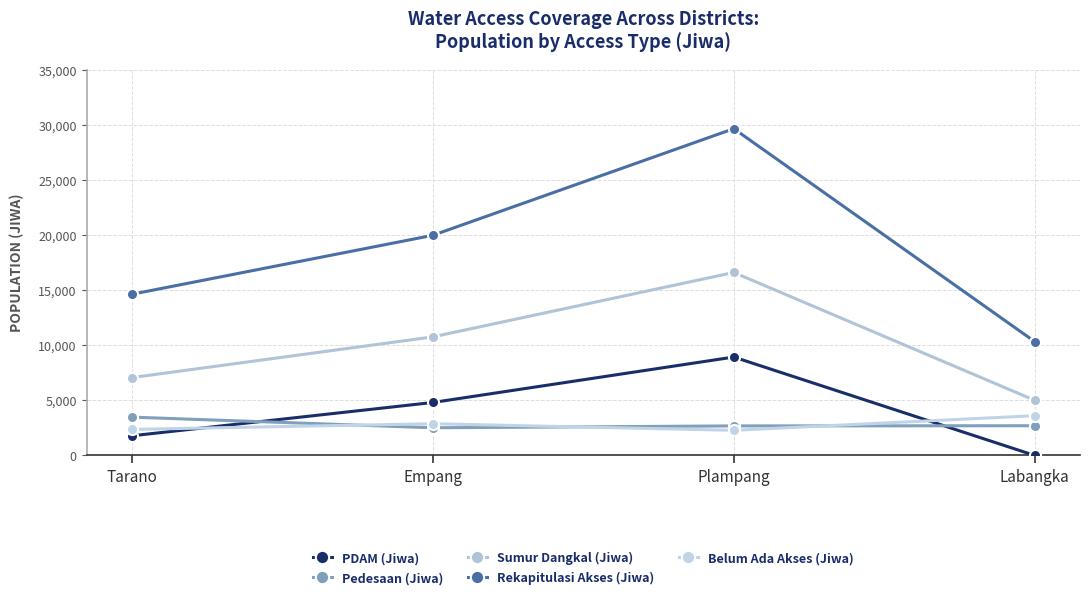

The Belum Ada Akses (Jiwa) series shows 2370.3 at Tarano. True or false?

True